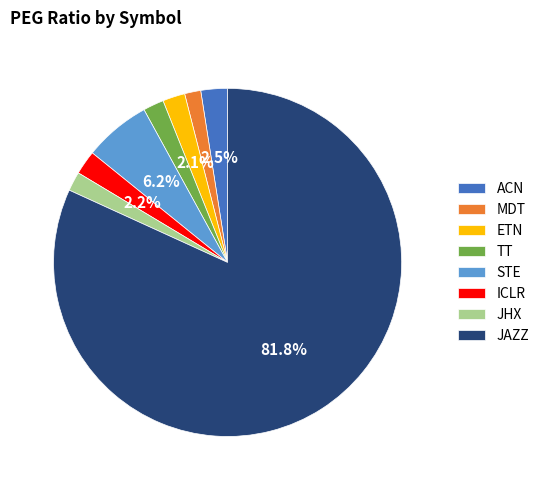

What is the ratio of the value at TT to the value at ETN?

0.9